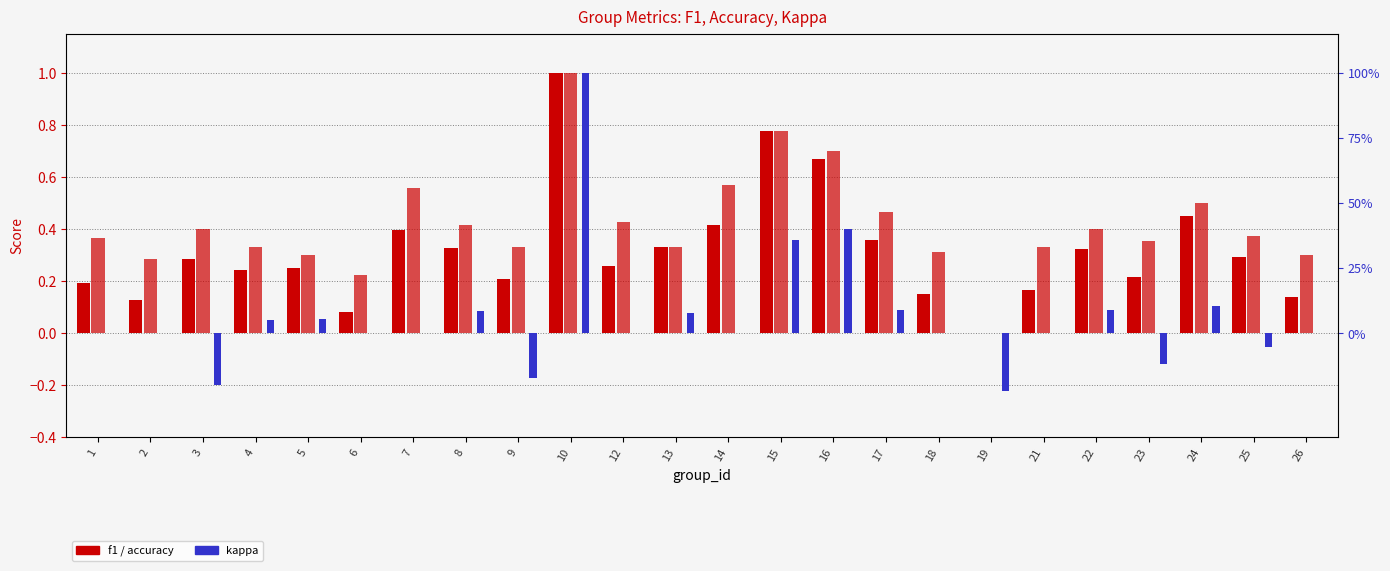

Count the accuracy values in the range 0 to 1.

24